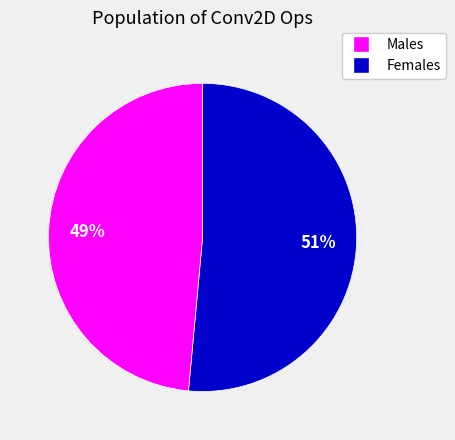

To the nearest percent, what is the average slice percentage?

50%